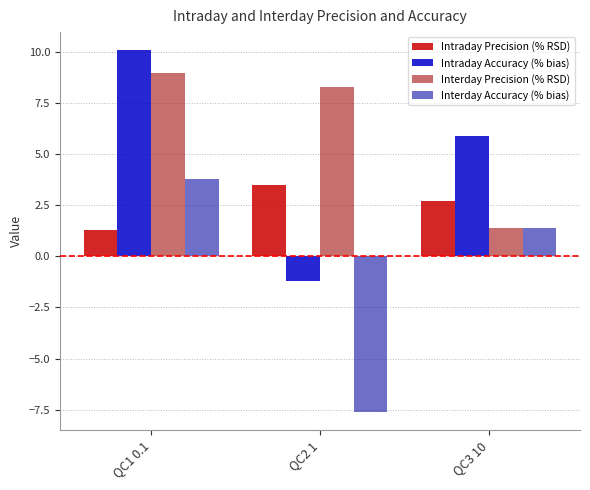

What is the smallest value displayed?

-7.6